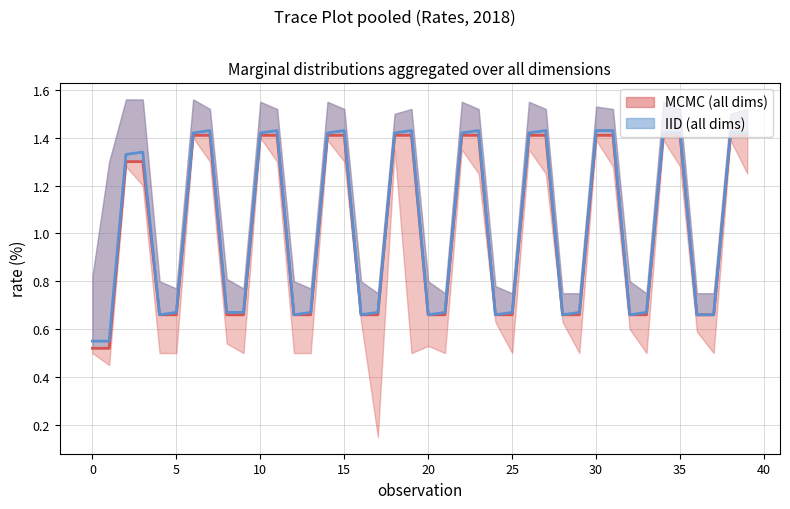

True or false: 75th Pctile (col_4) has more than 0 points higher than both neighbors.

True